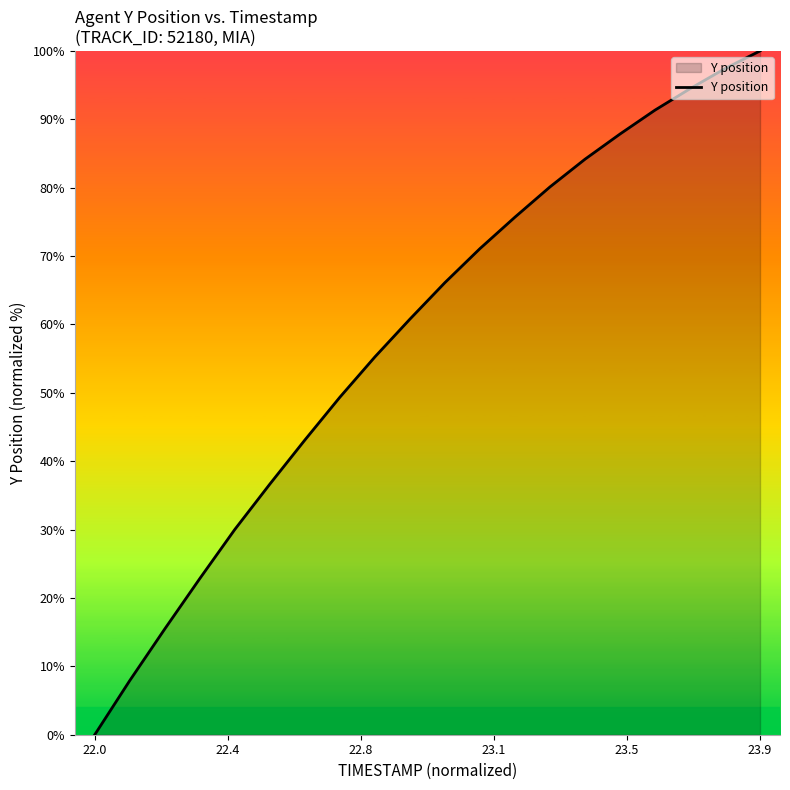

What is the maximum value shown in the chart?

100.0